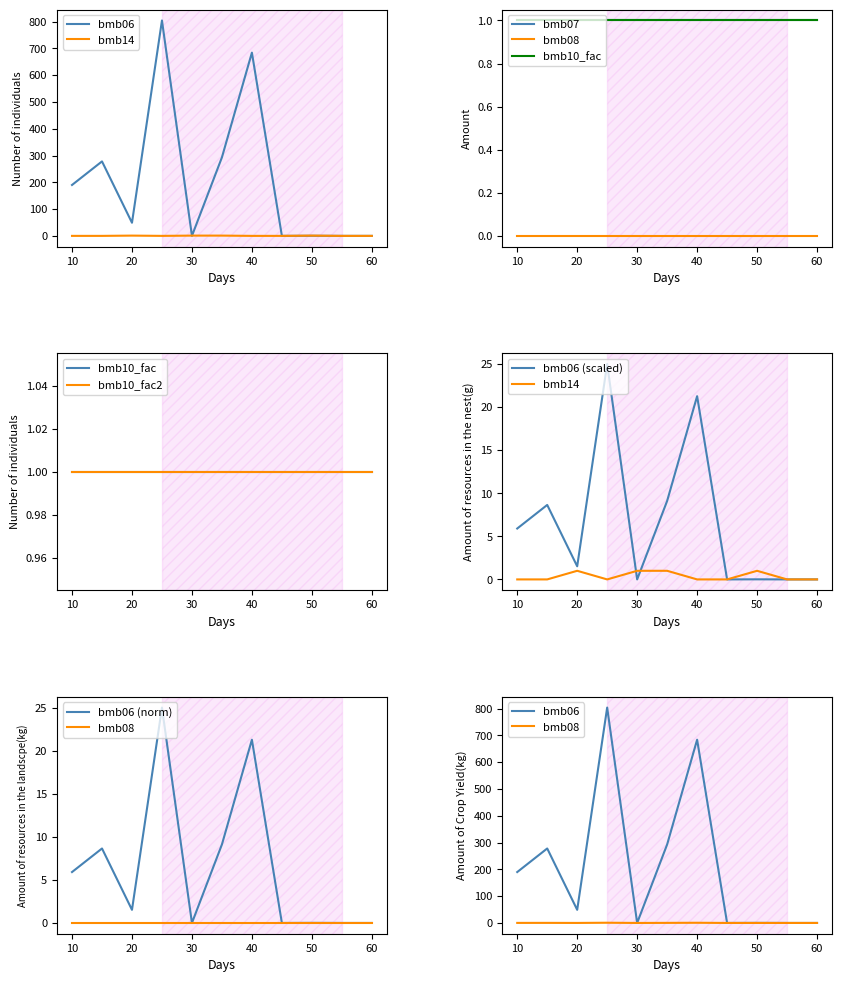

Rank the categories by bmb07 value from lowest to highest.

10, 15, 20, 25, 30, 35, 40, 45, 50, 55, 60